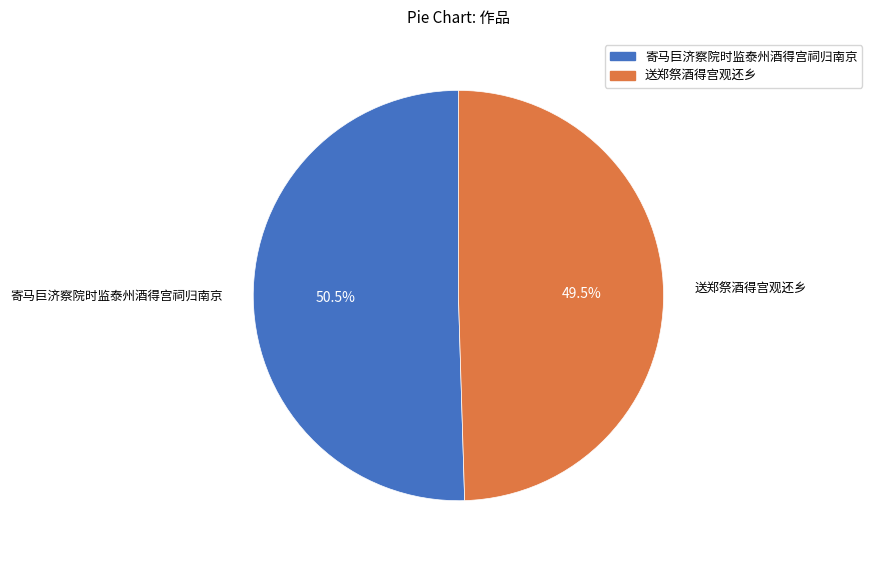

To the nearest percent, what is the combined percentage of 寄马巨济察院时监泰州酒得宫祠归南京 and 送郑祭酒得宫观还乡?

100%